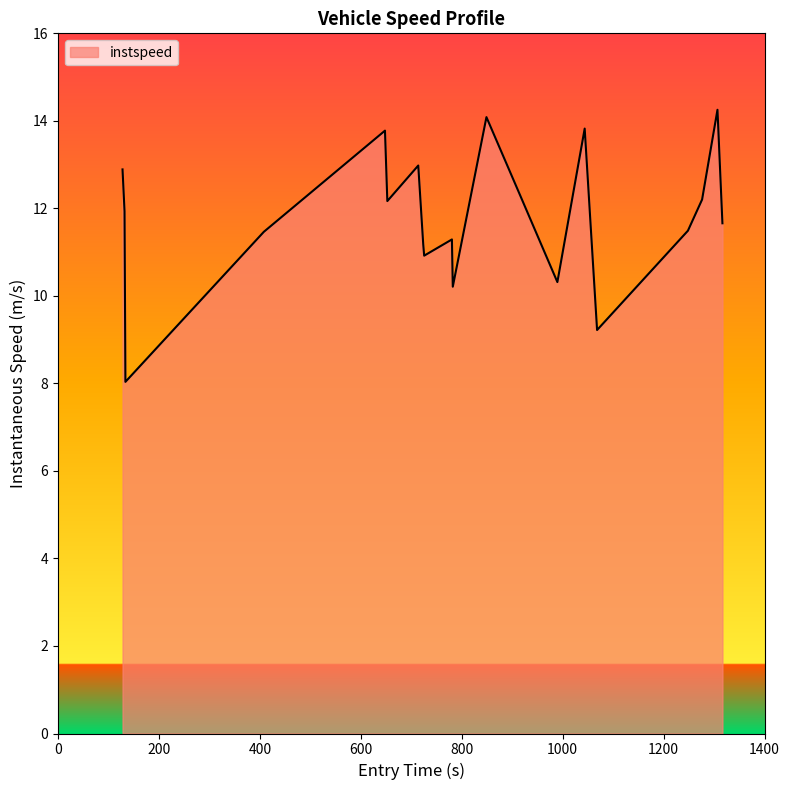

What is the minimum value shown in the chart?

8.0